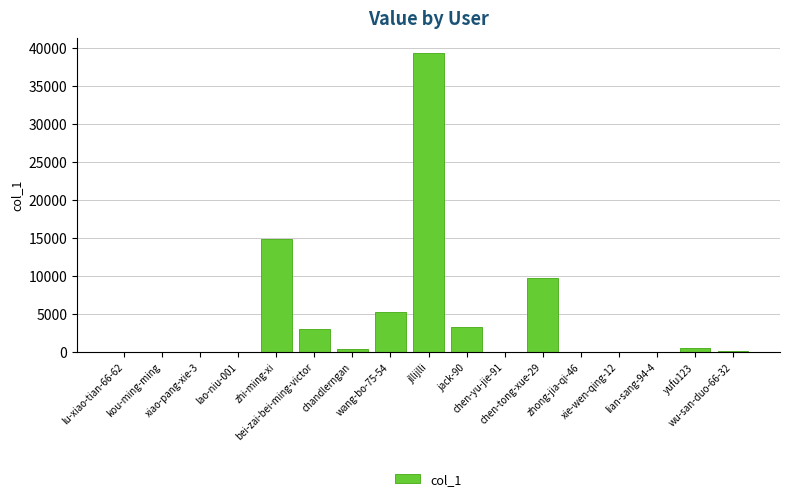

At which label is the value closest to 19635?

zhi-ming-xi